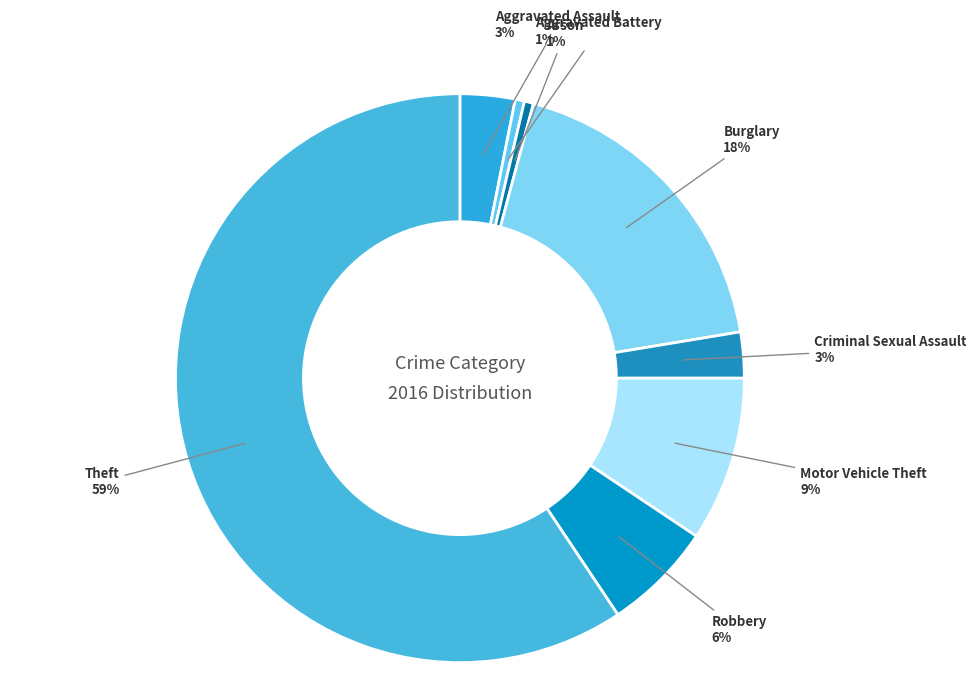

How many slices are in this pie chart?

8